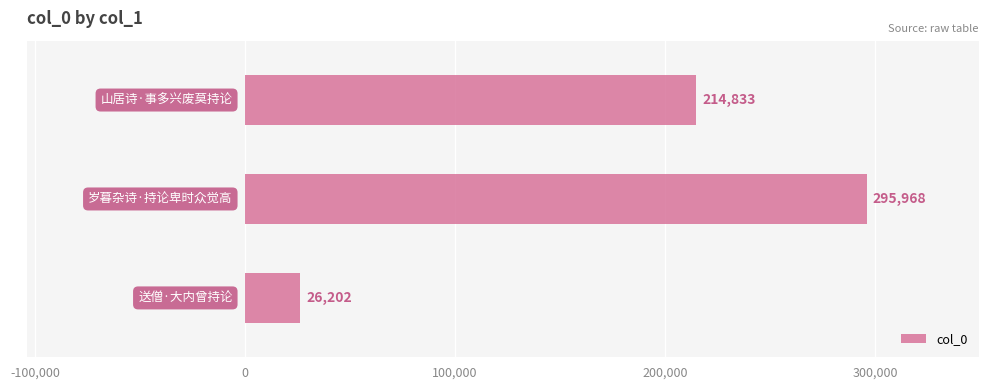

What is the difference between the maximum and minimum values?

269766